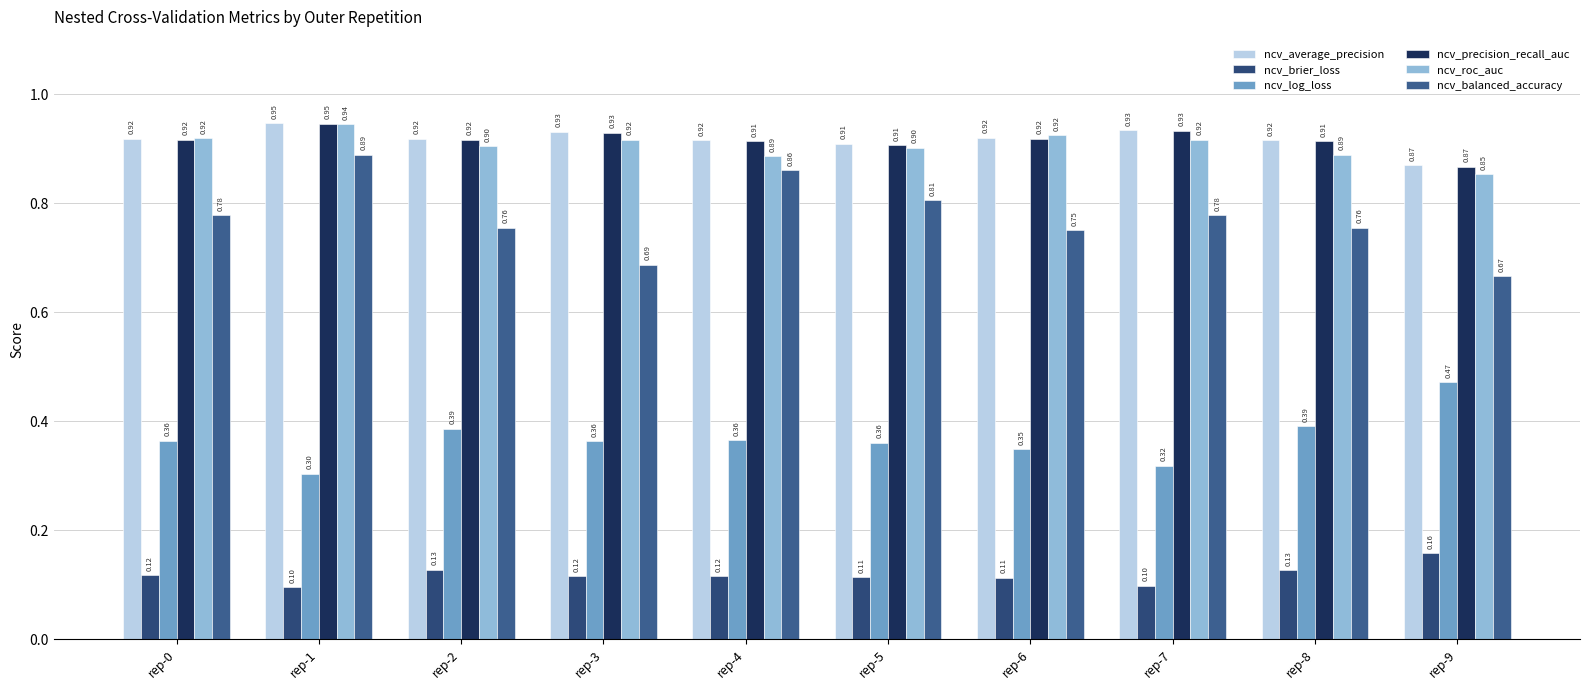

Which category has the highest value in the ncv_precision_recall_auc series?

rep-1